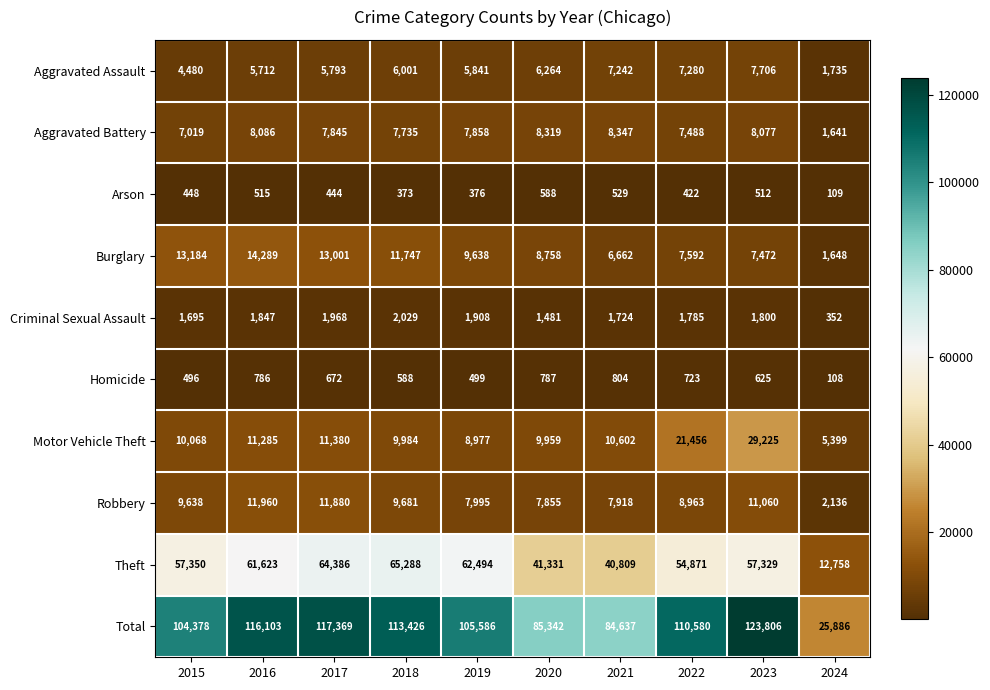

What is the minimum value shown in the chart?

108